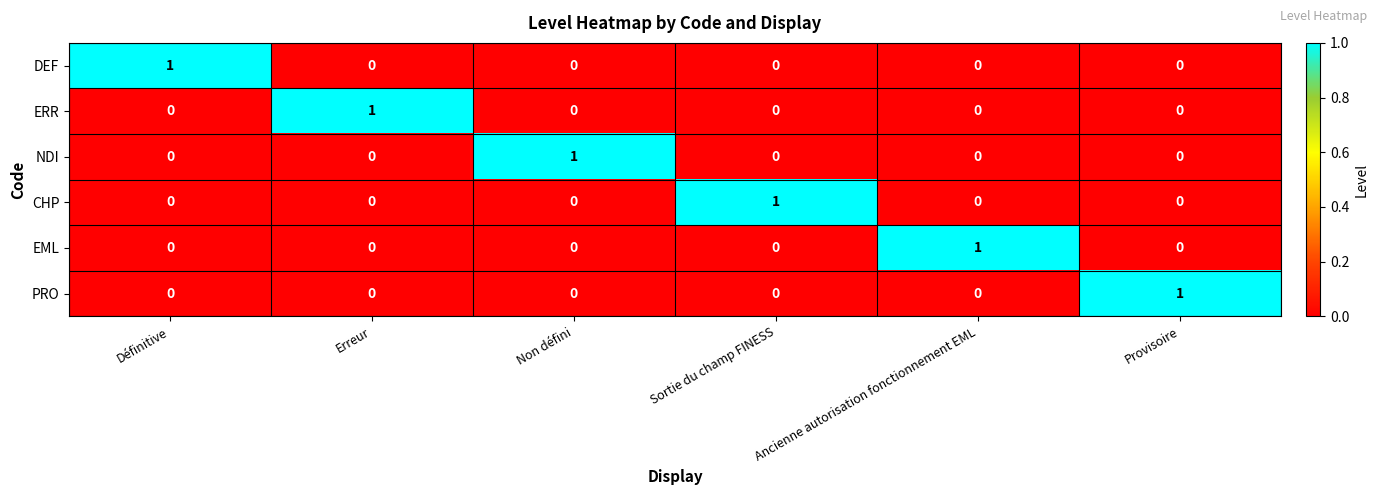

The DEF series shows 0 at Ancienne autorisation fonctionnement EML. True or false?

True